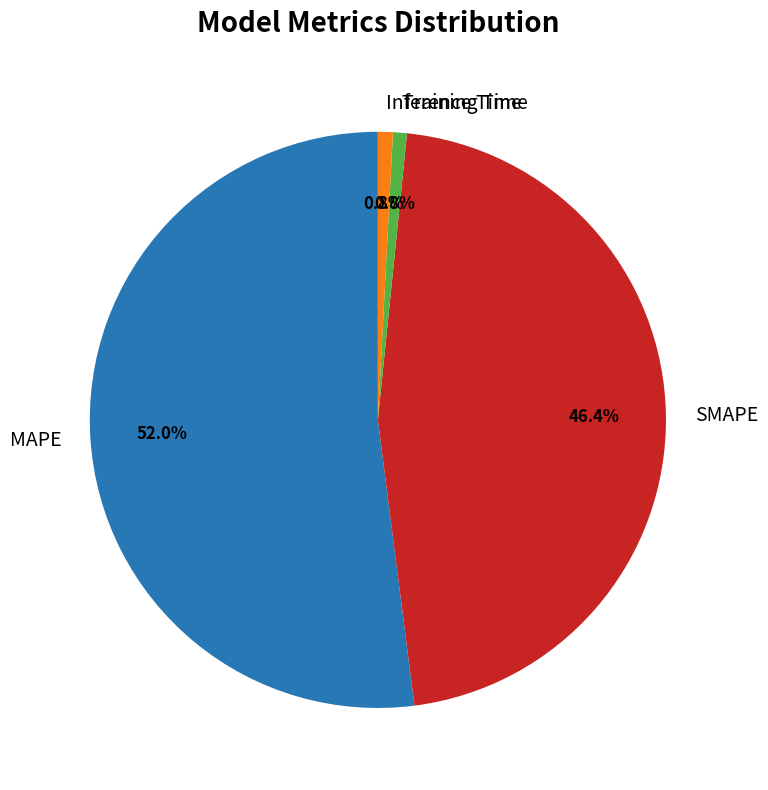

What is the majority slice?

MAPE